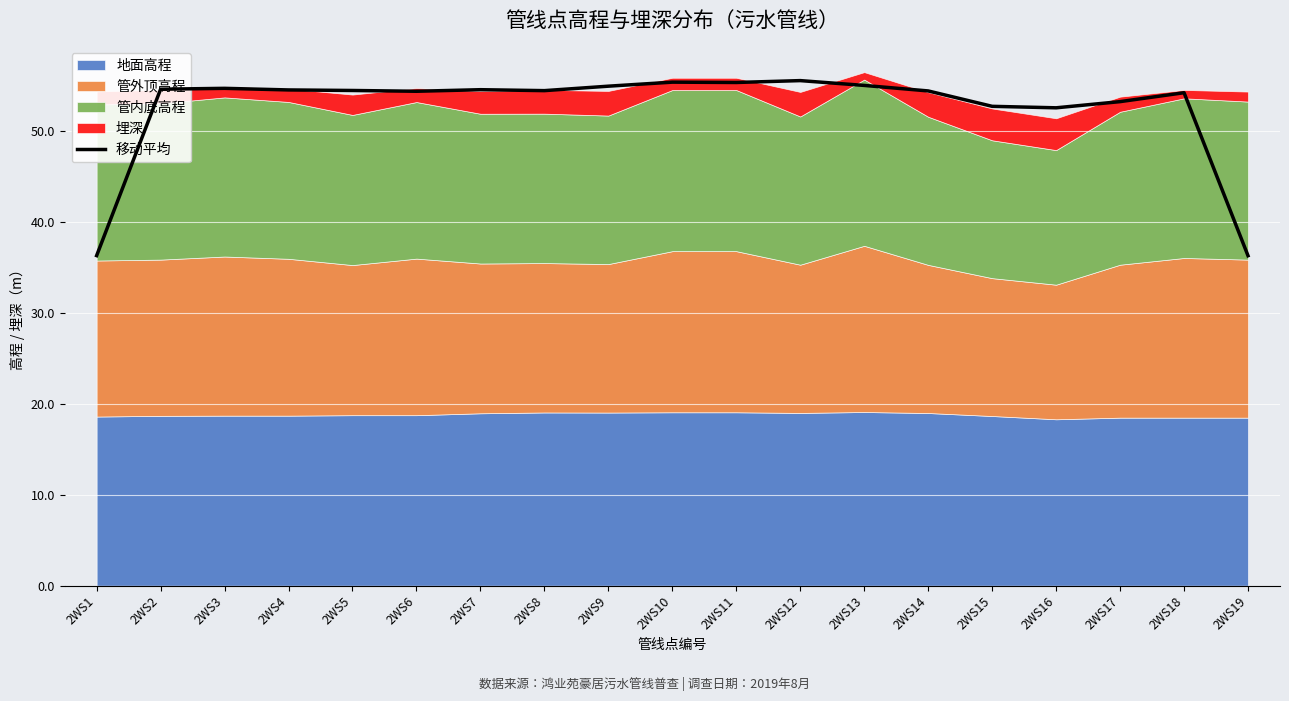

How many lines are shown in the chart?

1